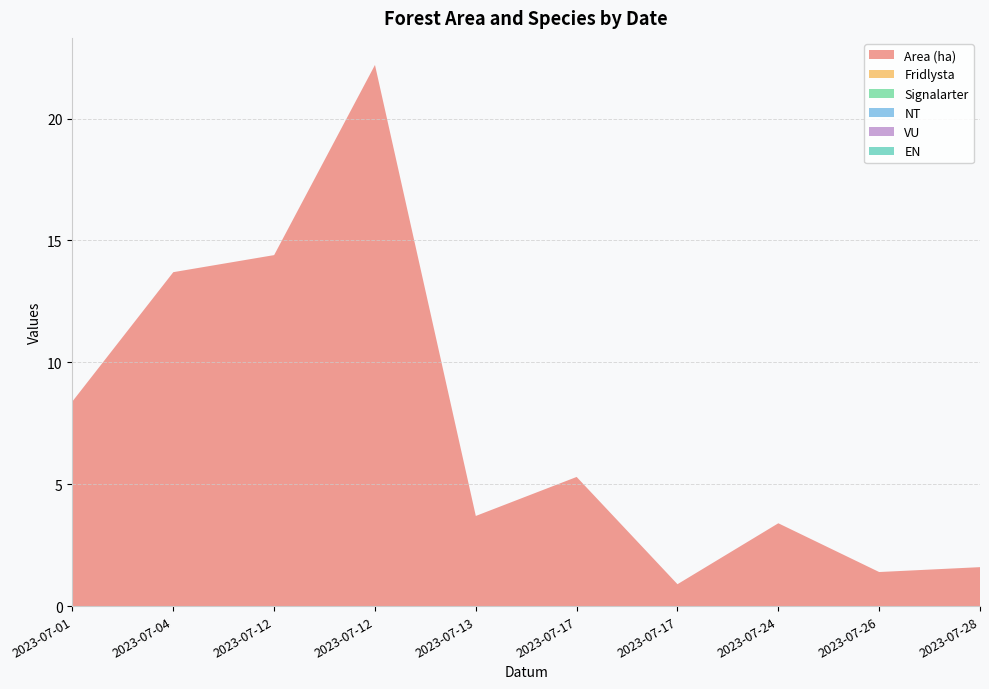

Reading right to left, extract all data points from this chart.

Area (ha): 2023-07-28=1.6	2023-07-26=1.4	2023-07-24=3.4	2023-07-17=0.9	2023-07-17=5.3	2023-07-13=3.7	2023-07-12=22.2	2023-07-12=14.4	2023-07-04=13.7	2023-07-01=8.4
Fridlysta: 2023-07-28=0.0	2023-07-26=0.0	2023-07-24=0.0	2023-07-17=0.0	2023-07-17=0.0	2023-07-13=0.0	2023-07-12=0.0	2023-07-12=0.0	2023-07-04=0.0	2023-07-01=0.0
Signalarter: 2023-07-28=0.0	2023-07-26=0.0	2023-07-24=0.0	2023-07-17=0.0	2023-07-17=0.0	2023-07-13=0.0	2023-07-12=0.0	2023-07-12=0.0	2023-07-04=0.0	2023-07-01=0.0
NT: 2023-07-28=0.0	2023-07-26=0.0	2023-07-24=0.0	2023-07-17=0.0	2023-07-17=0.0	2023-07-13=0.0	2023-07-12=0.0	2023-07-12=0.0	2023-07-04=0.0	2023-07-01=0.0
VU: 2023-07-28=0.0	2023-07-26=0.0	2023-07-24=0.0	2023-07-17=0.0	2023-07-17=0.0	2023-07-13=0.0	2023-07-12=0.0	2023-07-12=0.0	2023-07-04=0.0	2023-07-01=0.0
EN: 2023-07-28=0.0	2023-07-26=0.0	2023-07-24=0.0	2023-07-17=0.0	2023-07-17=0.0	2023-07-13=0.0	2023-07-12=0.0	2023-07-12=0.0	2023-07-04=0.0	2023-07-01=0.0